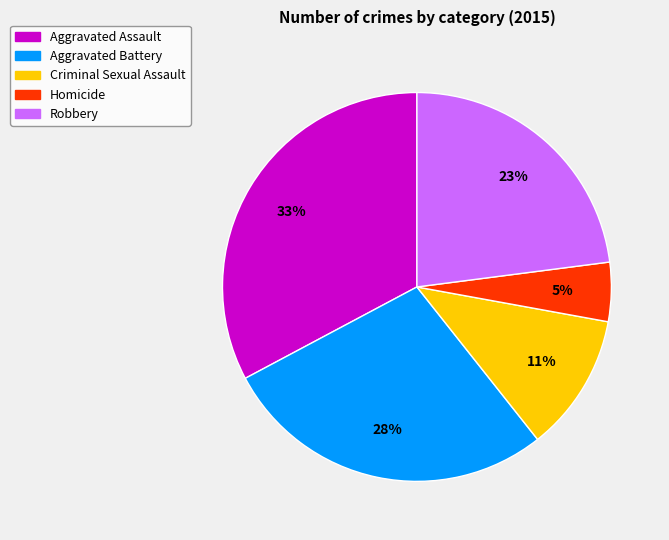

Which slice is the smallest?

Homicide